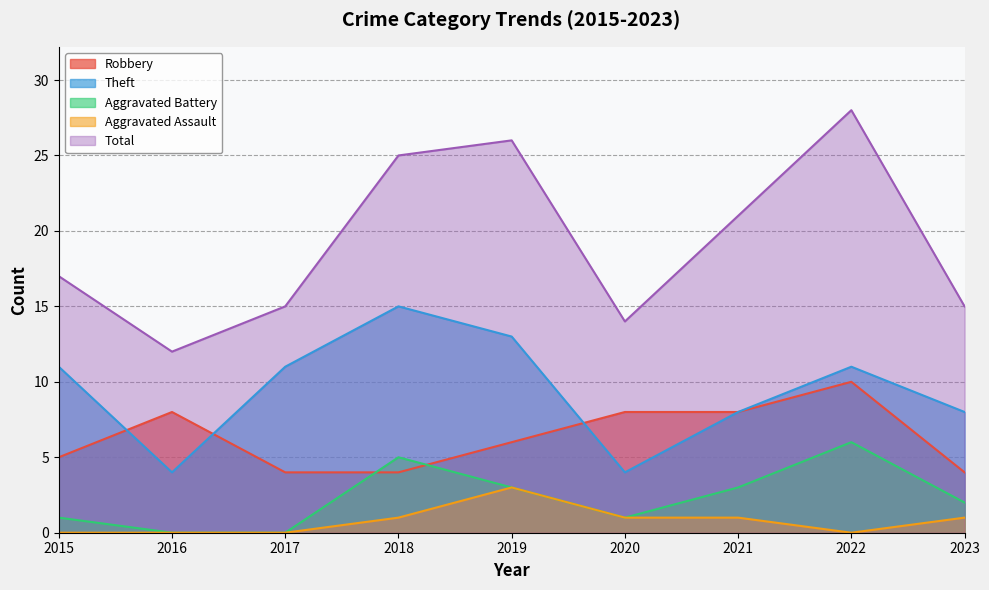

Which series has the widest spread of values?

Total